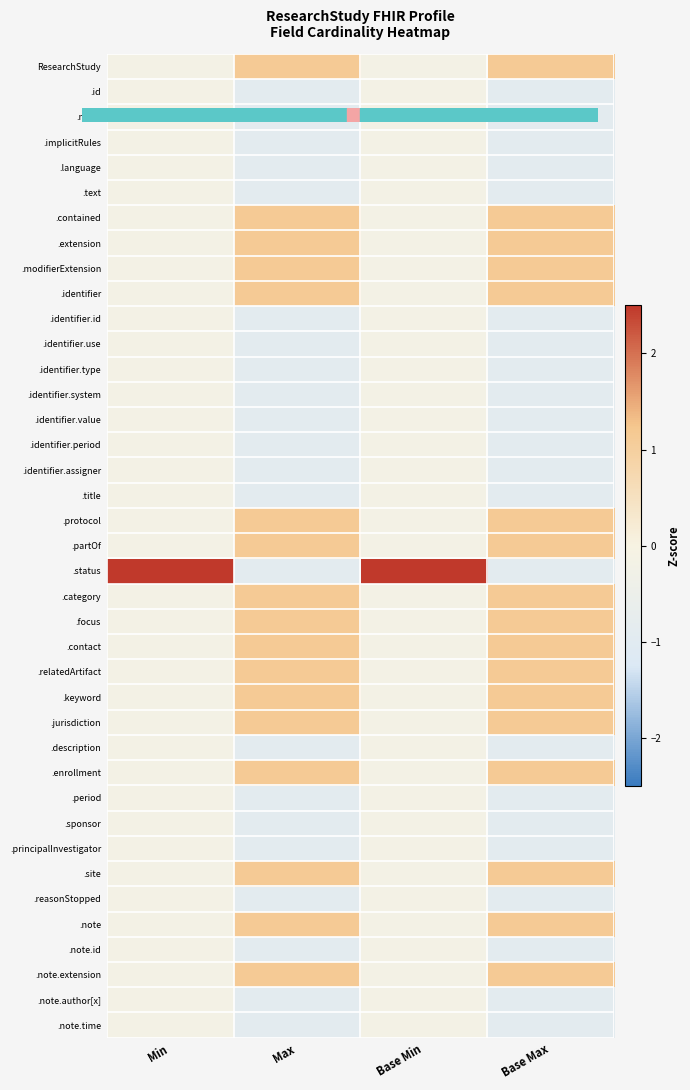

Reading right to left, list all the values displayed in this chart.

ResearchStudy: Base Max=1.1	Base Min=-0.2	Max=1.1	Min=-0.2
.id: Base Max=-0.9	Base Min=-0.2	Max=-0.9	Min=-0.2
.meta: Base Max=-0.9	Base Min=-0.2	Max=-0.9	Min=-0.2
.implicitRules: Base Max=-0.9	Base Min=-0.2	Max=-0.9	Min=-0.2
.language: Base Max=-0.9	Base Min=-0.2	Max=-0.9	Min=-0.2
.text: Base Max=-0.9	Base Min=-0.2	Max=-0.9	Min=-0.2
.contained: Base Max=1.1	Base Min=-0.2	Max=1.1	Min=-0.2
.extension: Base Max=1.1	Base Min=-0.2	Max=1.1	Min=-0.2
.modifierExtension: Base Max=1.1	Base Min=-0.2	Max=1.1	Min=-0.2
.identifier: Base Max=1.1	Base Min=-0.2	Max=1.1	Min=-0.2
.identifier.id: Base Max=-0.9	Base Min=-0.2	Max=-0.9	Min=-0.2
.identifier.use: Base Max=-0.9	Base Min=-0.2	Max=-0.9	Min=-0.2
.identifier.type: Base Max=-0.9	Base Min=-0.2	Max=-0.9	Min=-0.2
.identifier.system: Base Max=-0.9	Base Min=-0.2	Max=-0.9	Min=-0.2
.identifier.value: Base Max=-0.9	Base Min=-0.2	Max=-0.9	Min=-0.2
.identifier.period: Base Max=-0.9	Base Min=-0.2	Max=-0.9	Min=-0.2
.identifier.assigner: Base Max=-0.9	Base Min=-0.2	Max=-0.9	Min=-0.2
.title: Base Max=-0.9	Base Min=-0.2	Max=-0.9	Min=-0.2
.protocol: Base Max=1.1	Base Min=-0.2	Max=1.1	Min=-0.2
.partOf: Base Max=1.1	Base Min=-0.2	Max=1.1	Min=-0.2
.status: Base Max=-0.9	Base Min=6.2	Max=-0.9	Min=6.2
.category: Base Max=1.1	Base Min=-0.2	Max=1.1	Min=-0.2
.focus: Base Max=1.1	Base Min=-0.2	Max=1.1	Min=-0.2
.contact: Base Max=1.1	Base Min=-0.2	Max=1.1	Min=-0.2
.relatedArtifact: Base Max=1.1	Base Min=-0.2	Max=1.1	Min=-0.2
.keyword: Base Max=1.1	Base Min=-0.2	Max=1.1	Min=-0.2
.jurisdiction: Base Max=1.1	Base Min=-0.2	Max=1.1	Min=-0.2
.description: Base Max=-0.9	Base Min=-0.2	Max=-0.9	Min=-0.2
.enrollment: Base Max=1.1	Base Min=-0.2	Max=1.1	Min=-0.2
.period: Base Max=-0.9	Base Min=-0.2	Max=-0.9	Min=-0.2
.sponsor: Base Max=-0.9	Base Min=-0.2	Max=-0.9	Min=-0.2
.principalInvestigator: Base Max=-0.9	Base Min=-0.2	Max=-0.9	Min=-0.2
.site: Base Max=1.1	Base Min=-0.2	Max=1.1	Min=-0.2
.reasonStopped: Base Max=-0.9	Base Min=-0.2	Max=-0.9	Min=-0.2
.note: Base Max=1.1	Base Min=-0.2	Max=1.1	Min=-0.2
.note.id: Base Max=-0.9	Base Min=-0.2	Max=-0.9	Min=-0.2
.note.extension: Base Max=1.1	Base Min=-0.2	Max=1.1	Min=-0.2
.note.author[x]: Base Max=-0.9	Base Min=-0.2	Max=-0.9	Min=-0.2
.note.time: Base Max=-0.9	Base Min=-0.2	Max=-0.9	Min=-0.2